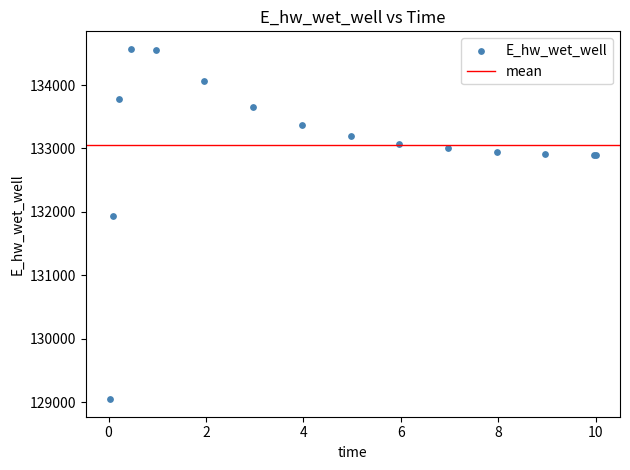

What Y value in the scatter plot is closest to 131809?

131929.0